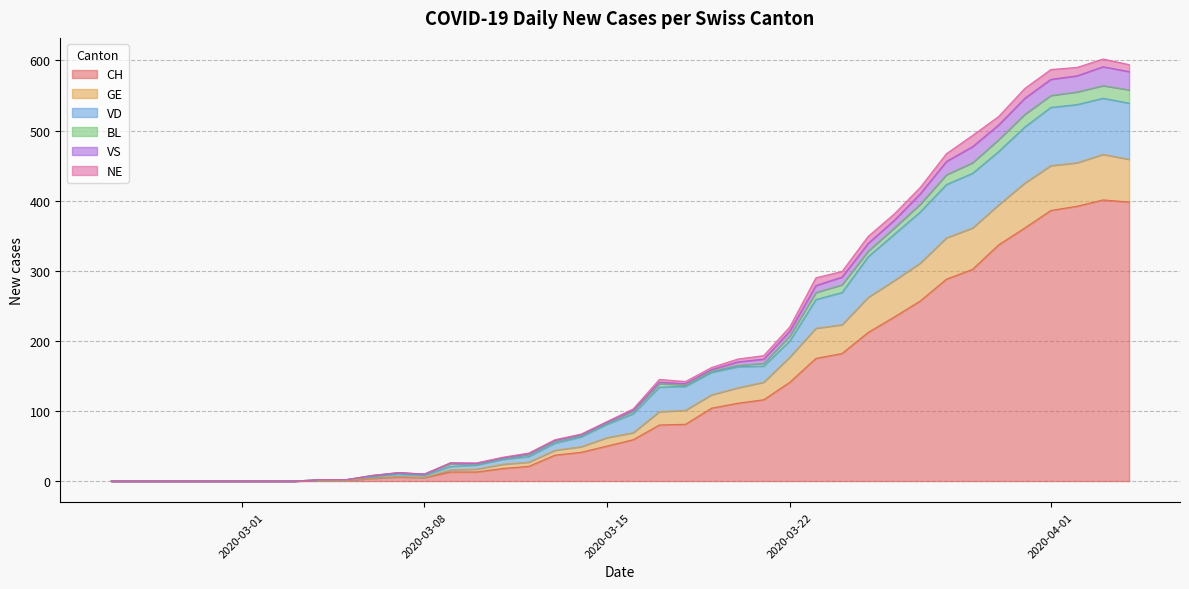

In GE, how many points are higher than both neighbors (excluding endpoints)?

2